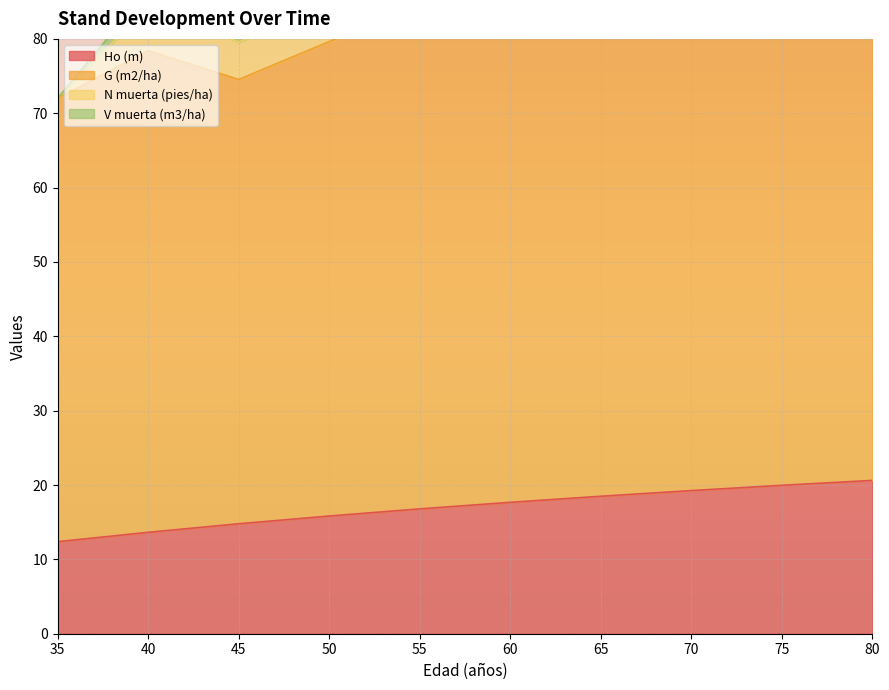

How many values in the Ho (m) series exceed 17?

5